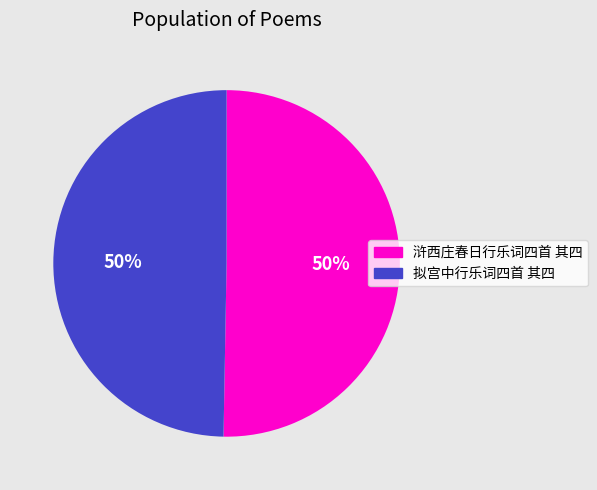

True or false: 拟宫中行乐词四首 其四 accounts for 50% of the total.

True